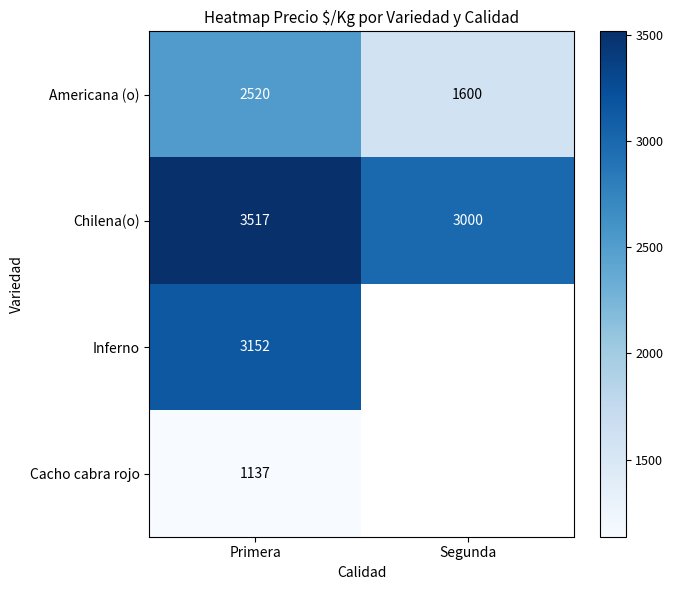

Rank the series at Primera from lowest to highest value.

Cacho cabra rojo, Americana (o), Inferno, Chilena(o)